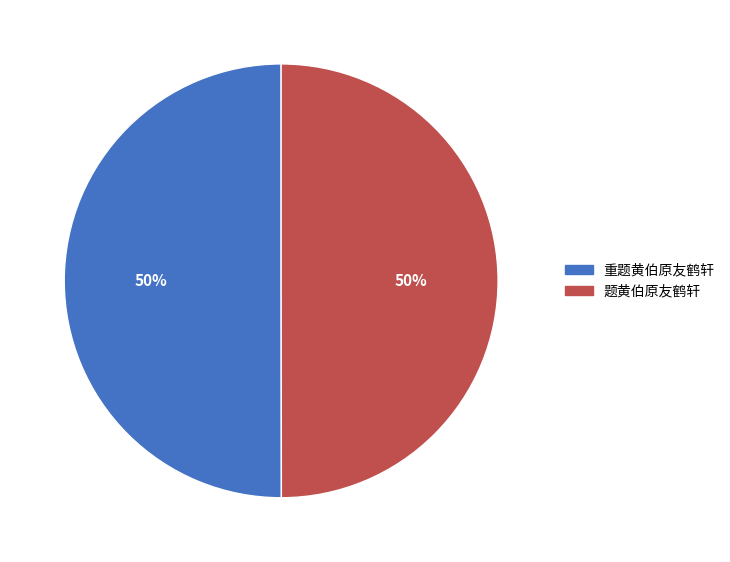

To the nearest percent, what percentage of the pie is 重题黄伯原友鹤轩?

50%